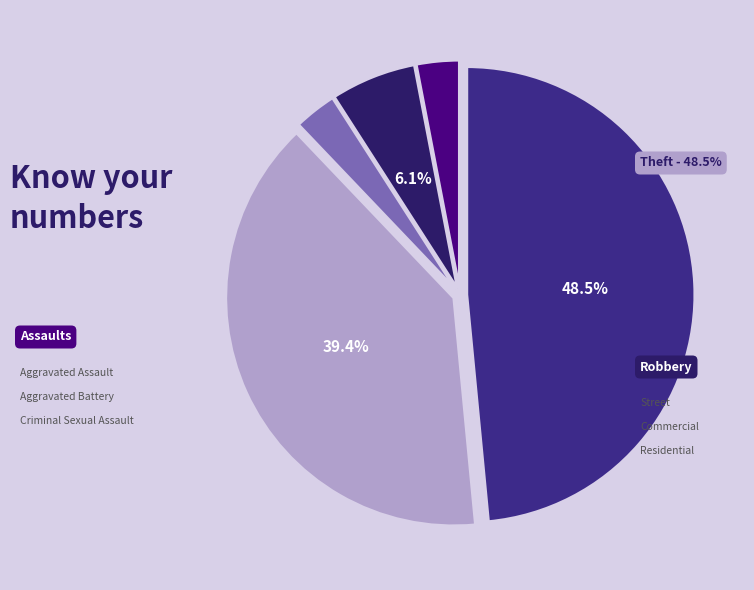

How many segments does this pie chart have?

5